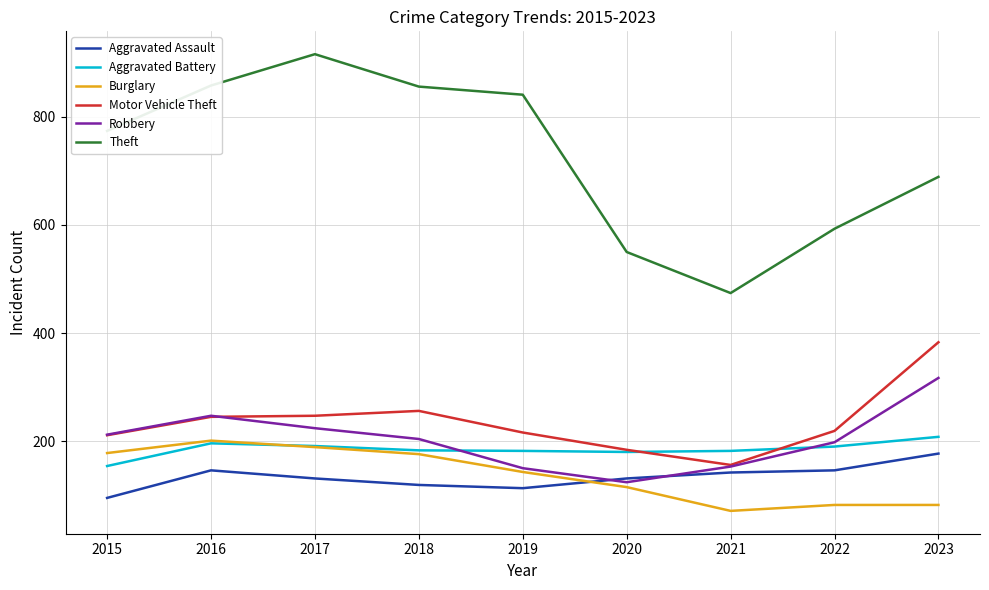

True or false: Robbery and Theft cross at least once.

False